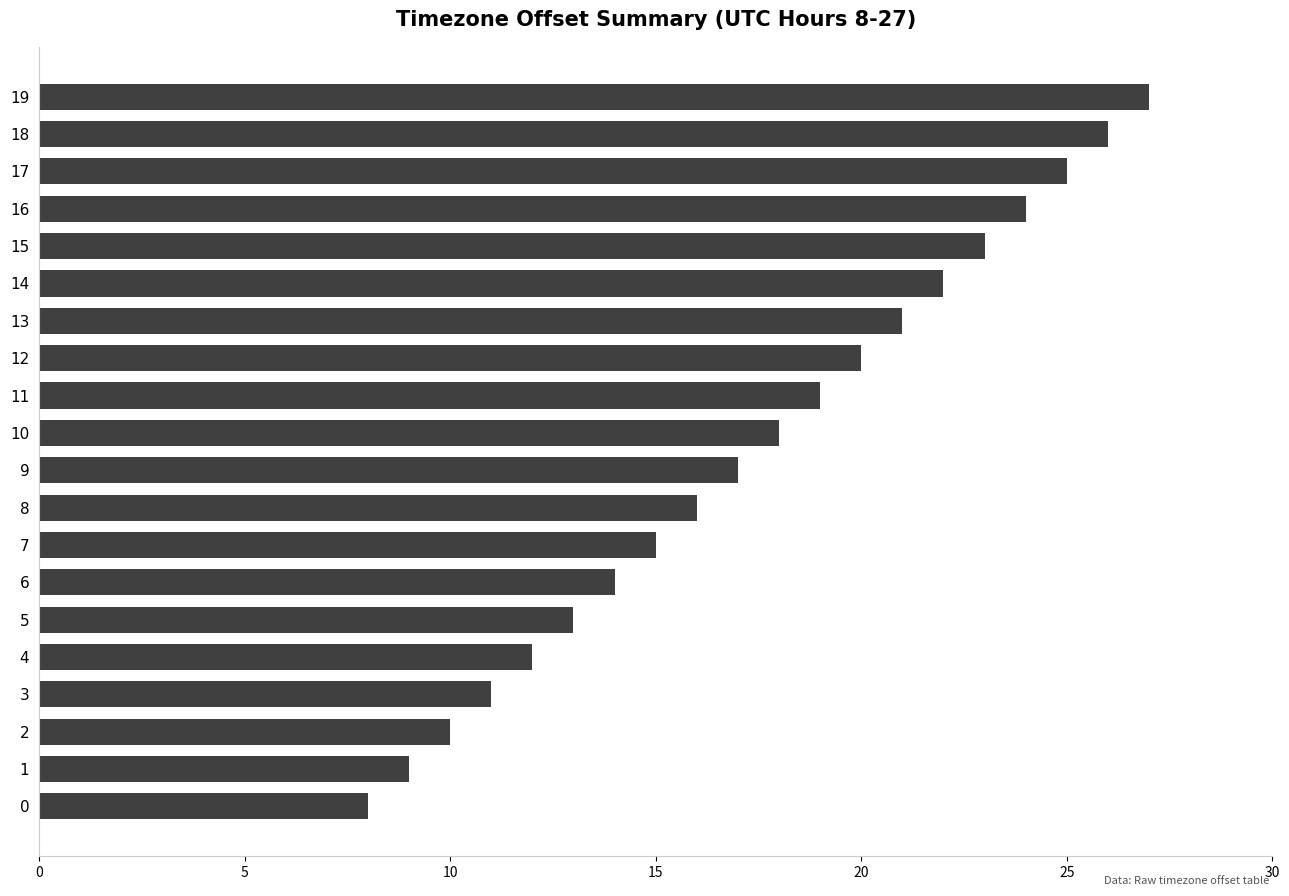

What is the change in value from 7 to 3?

-4